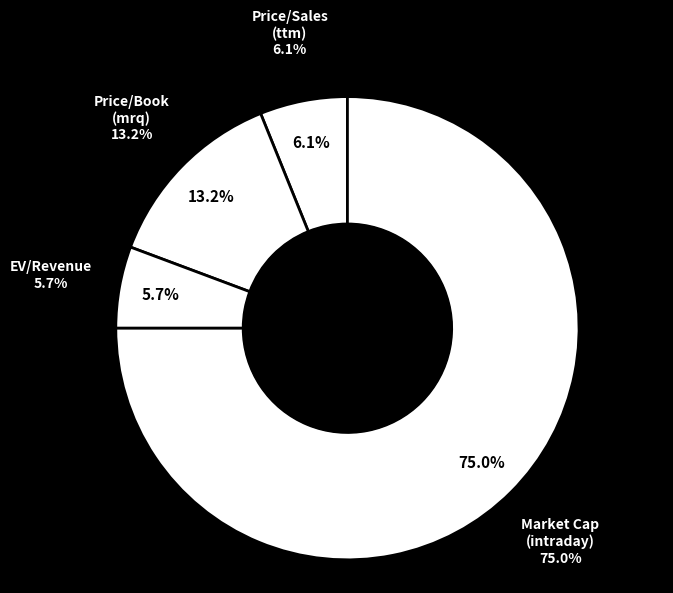

Which has a higher value, Enterprise Value/Revenue or Price/Sales (ttm)?

Price/Sales (ttm)